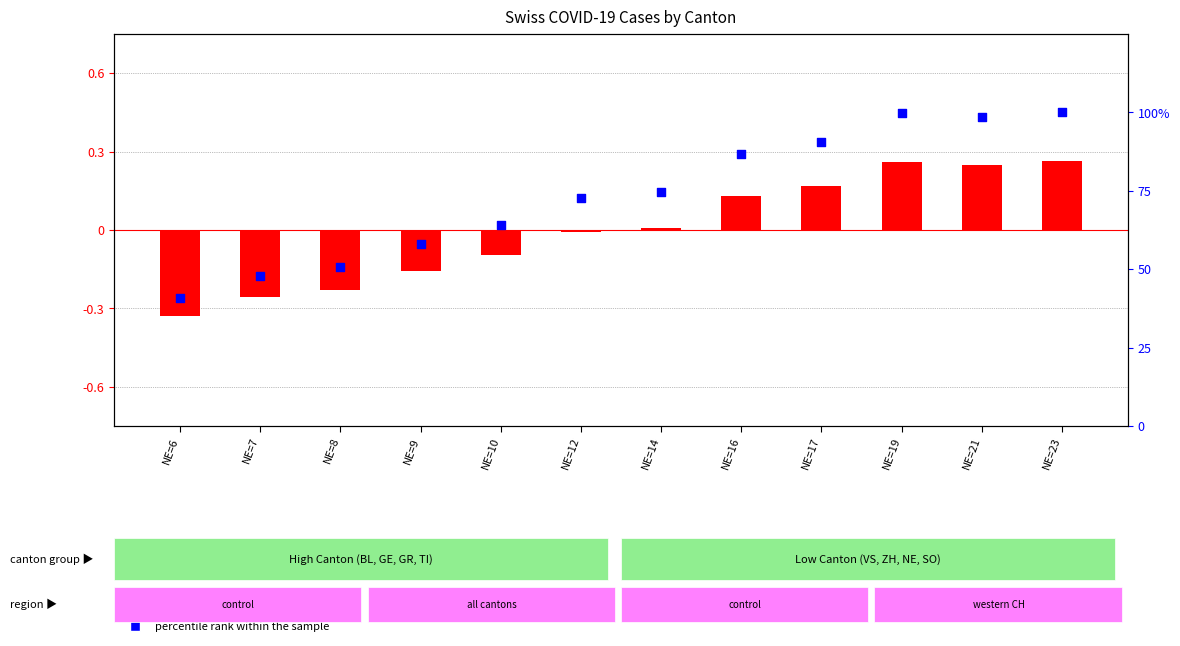

What is the total value across all series at NE=14?

74.5